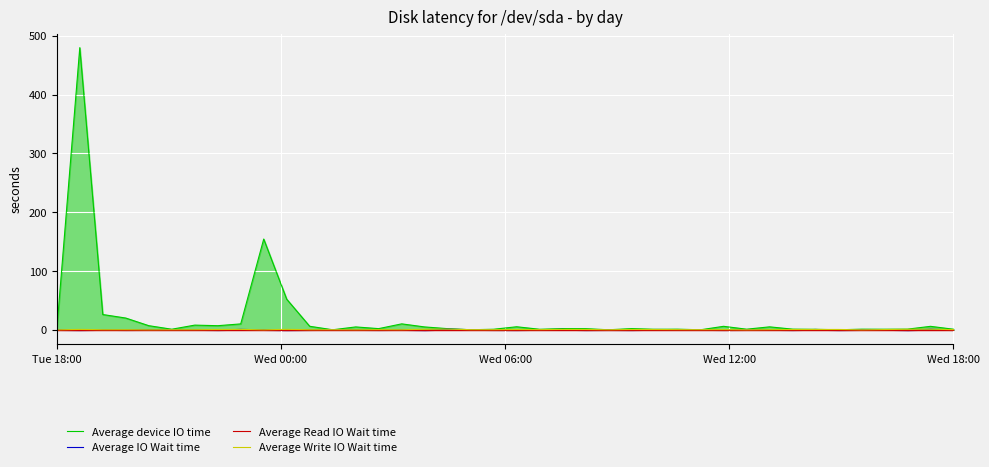

True or false: Average IO Wait time has a value of -0.3 at Wed 18:00.

True